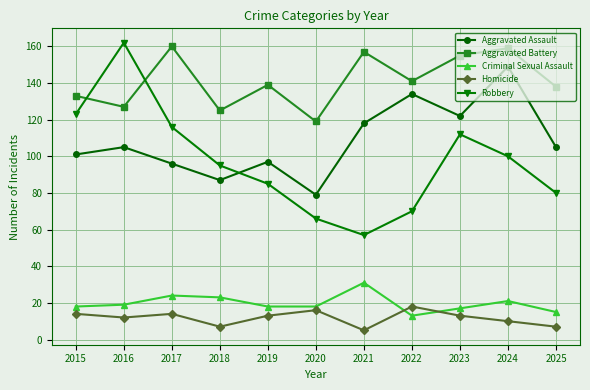

What is the difference between the maximum and minimum values in the Criminal Sexual Assault series?

18